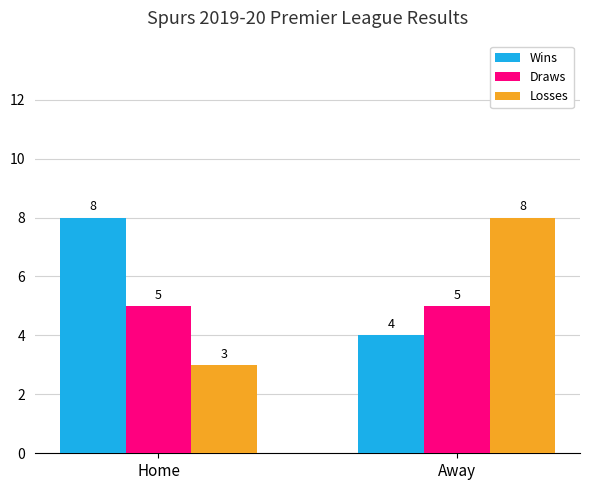

Which series has the largest total across all categories?

Wins